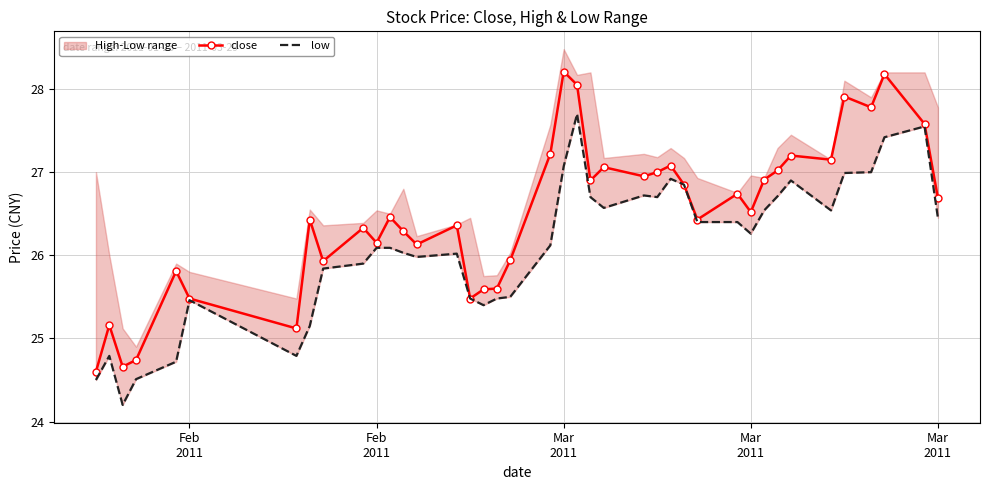

What is the sum of all low values?

1044.4